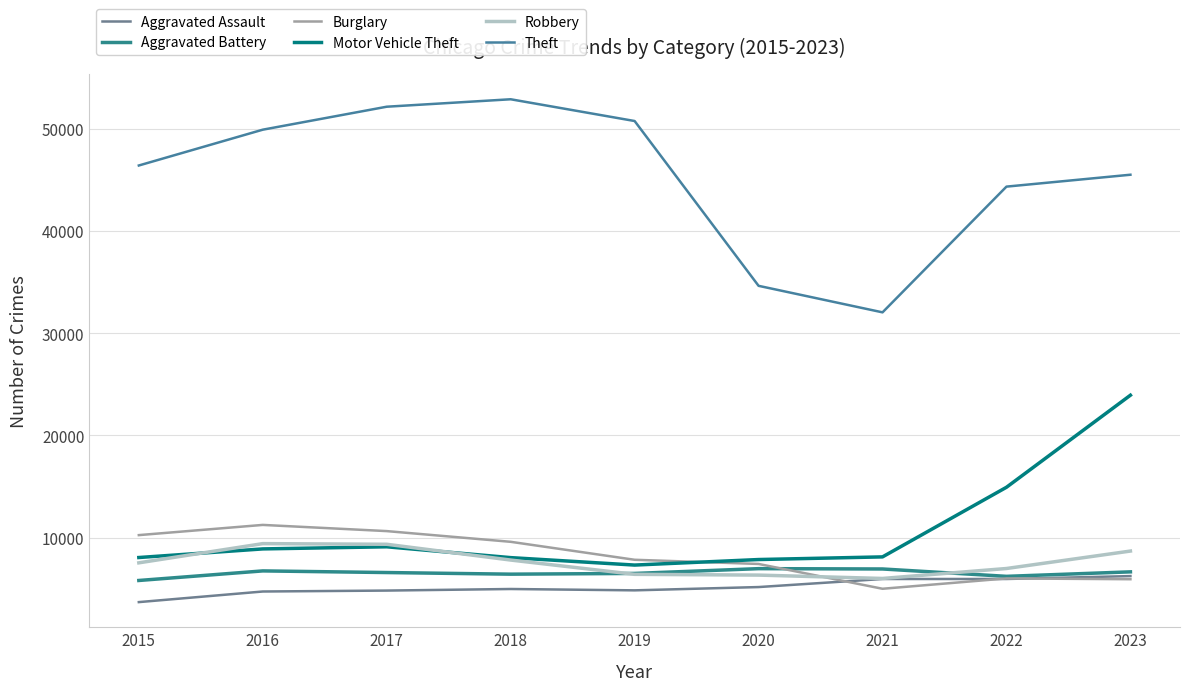

What is the highest value of the Aggravated Assault series?

6237